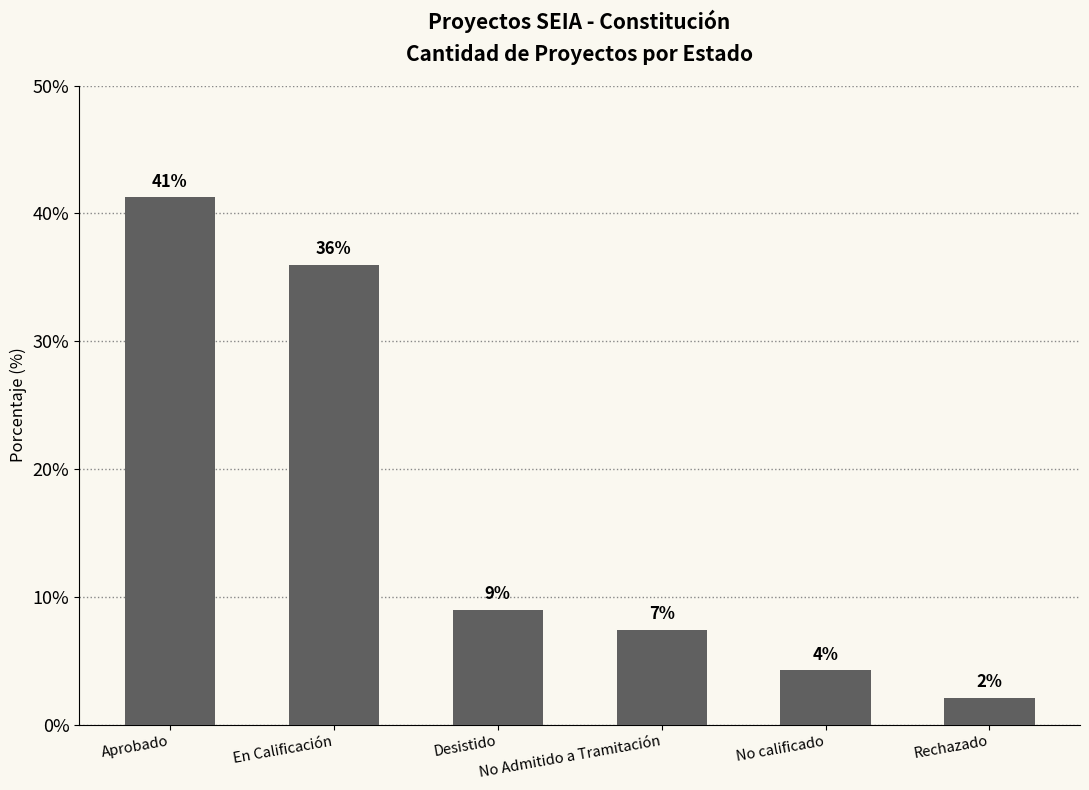

What is the label of the 2nd bar from the left?

En Calificación